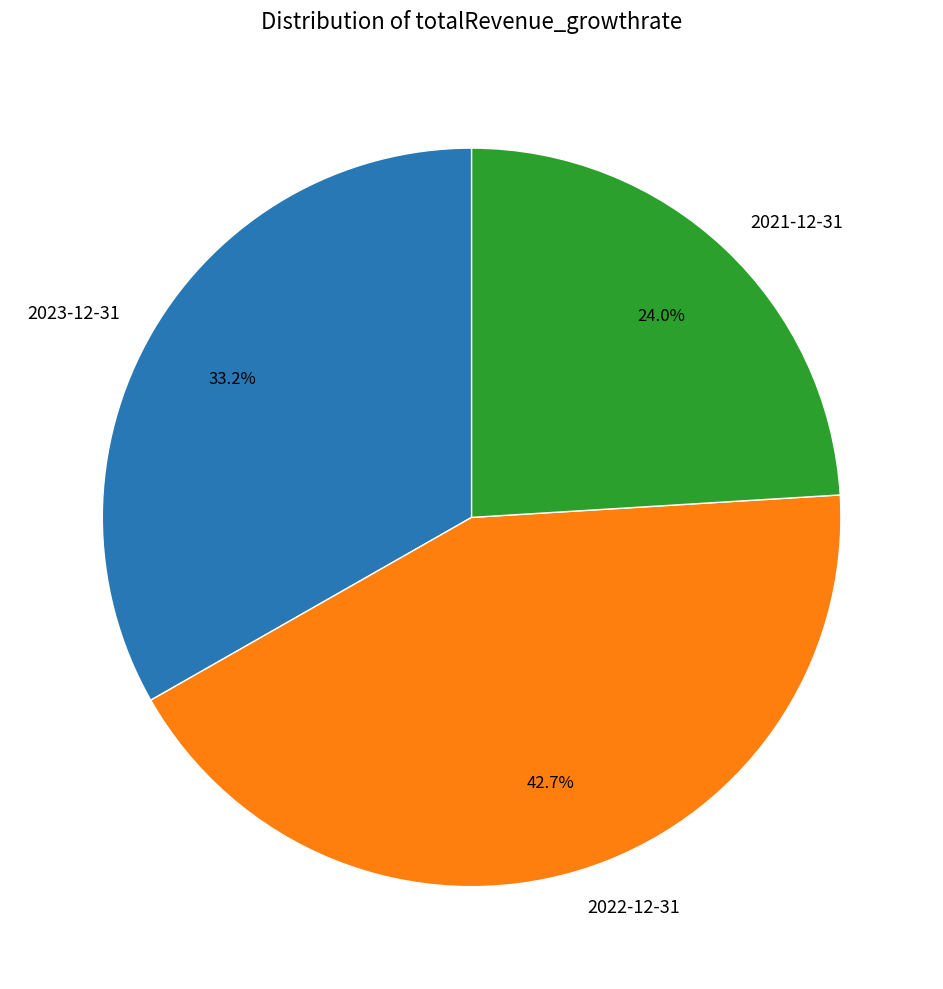

Combined, what portion of the pie is 2023-12-31 and 2022-12-31?

76.0%